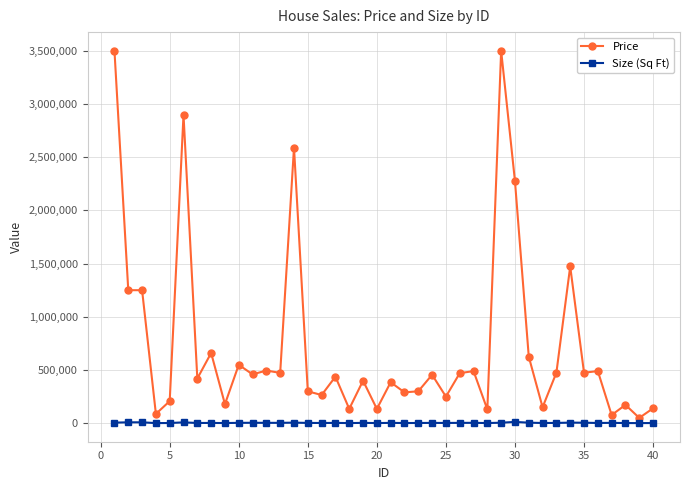

Which series has the largest total across all categories?

Price